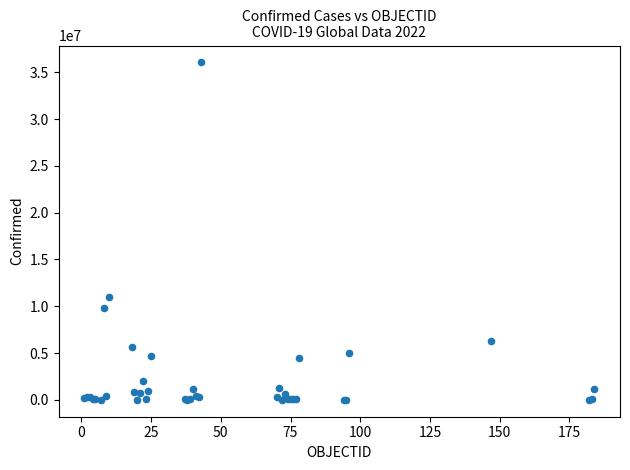

What Y value in the scatter plot is closest to 18026045?

10986958